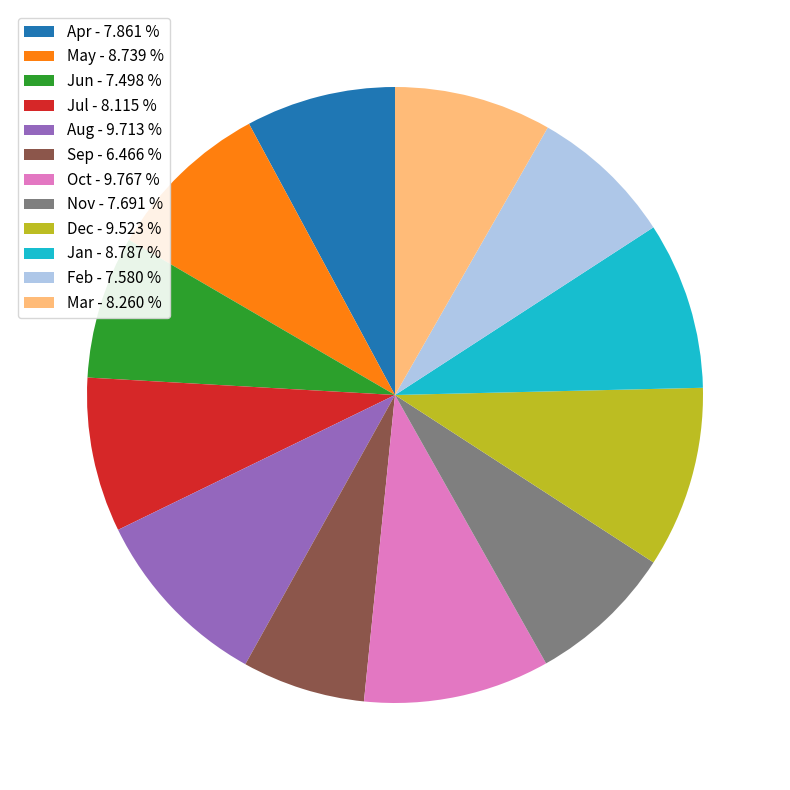

What is the ratio of the value at Sep - 6.466 % to the value at Nov - 7.691 %?

0.8